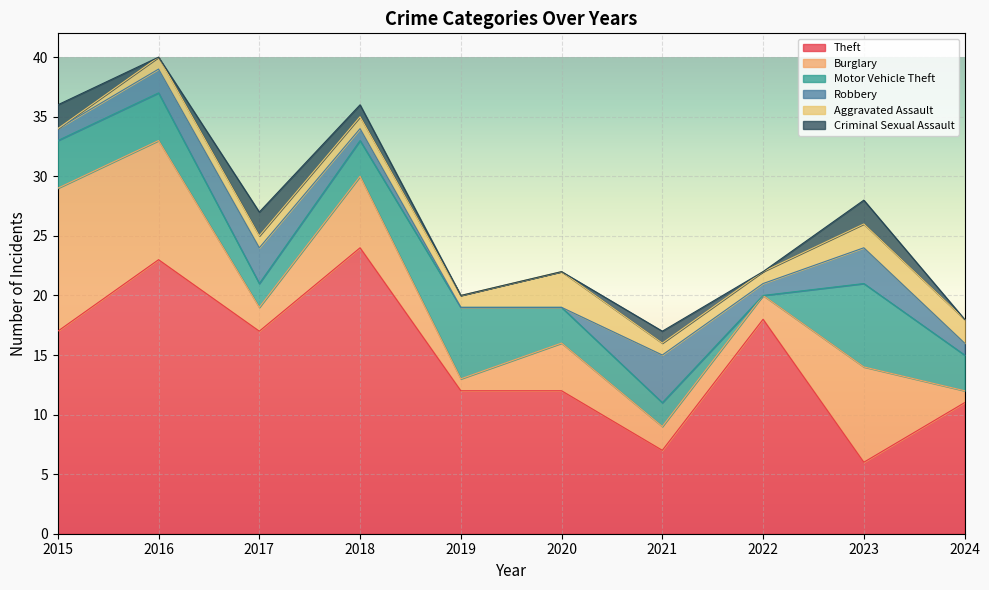

At which label is Theft closest to 15?

2015